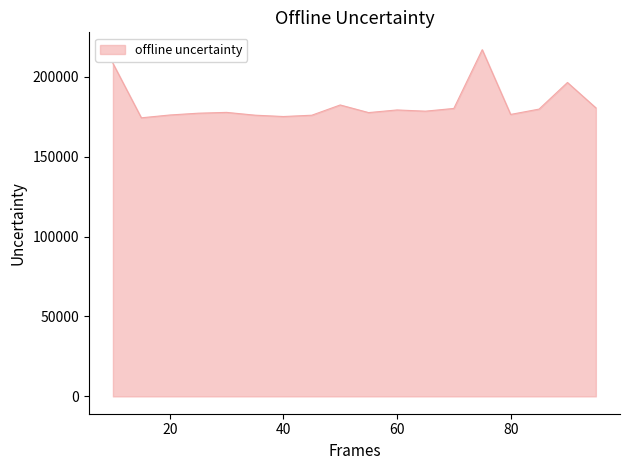

What is the difference between the maximum and minimum values?

42615